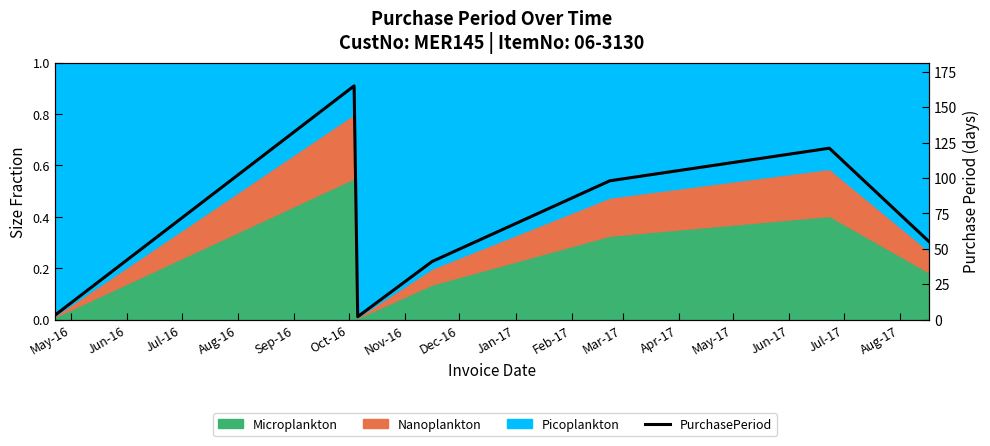

What is the average value?

69